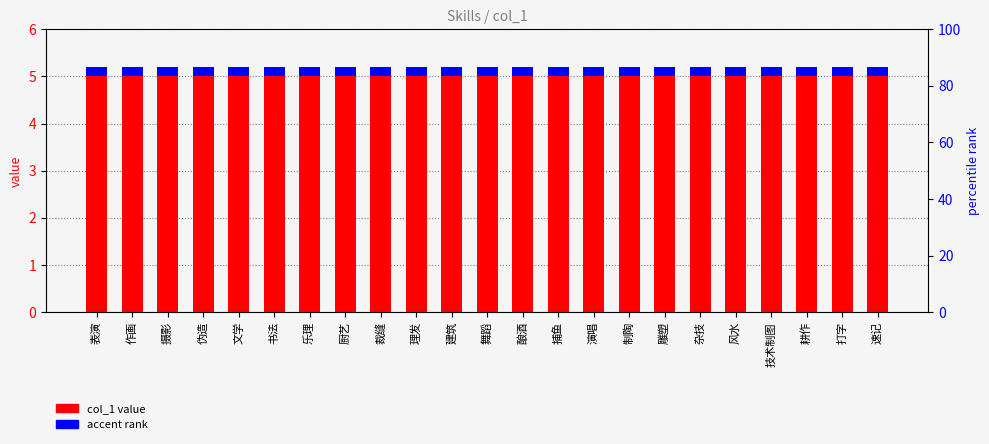

At how many categories does at least one series exceed 2?

23